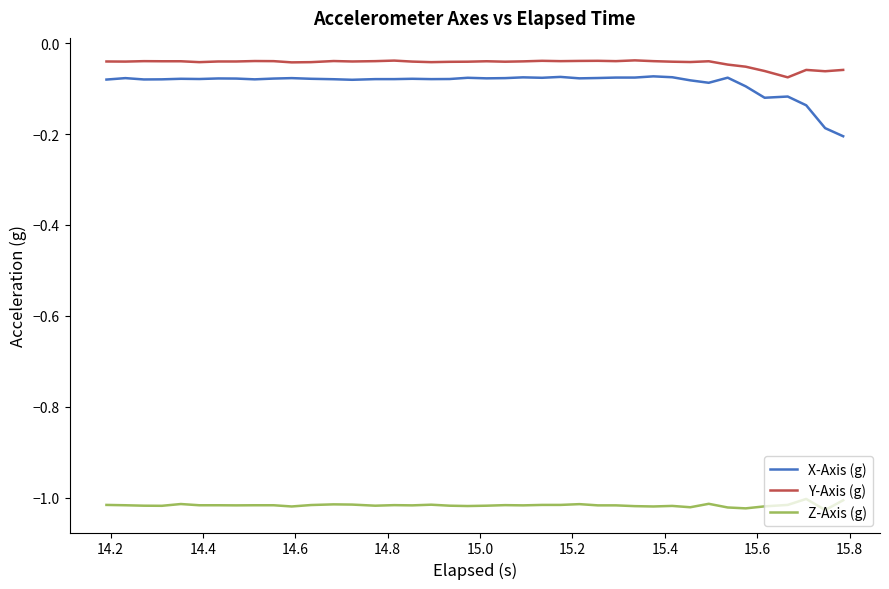

True or false: Y-Axis (g) and X-Axis (g) intersect in this chart.

False